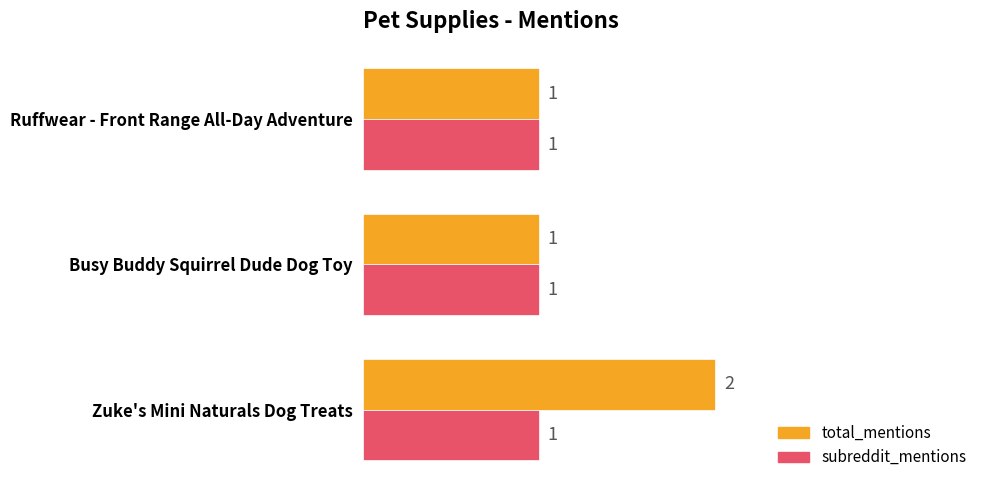

Is it true that total_mentions equals 2 at Busy Buddy Squirrel Dude Dog Toy?

False